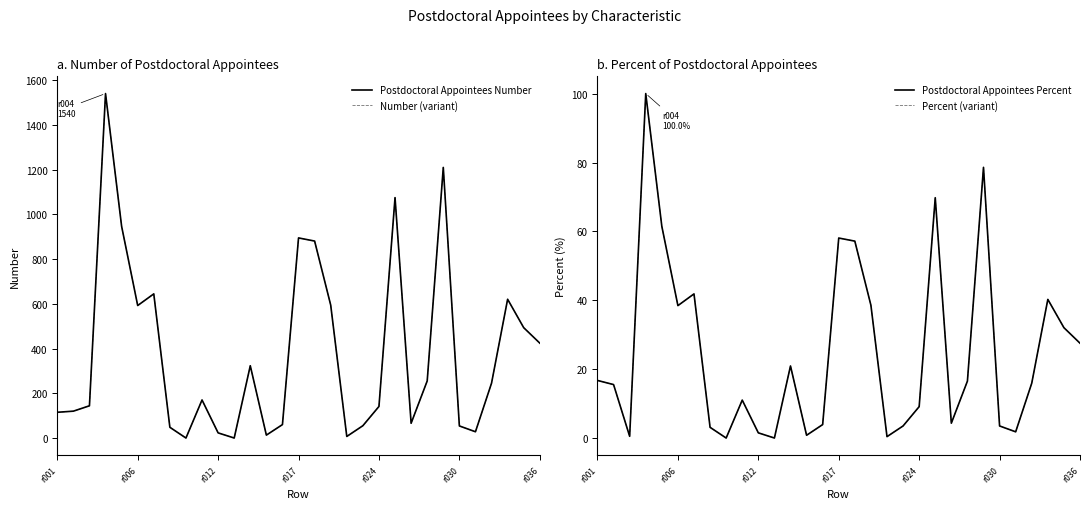

What is the difference between the second highest and minimum values in the Postdoctoral Appointees Percent series?

78.5